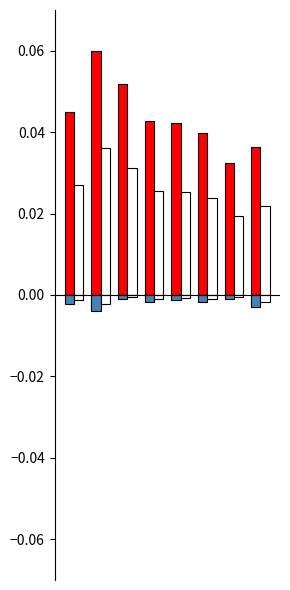

At which category is the sum across all series the highest?

1